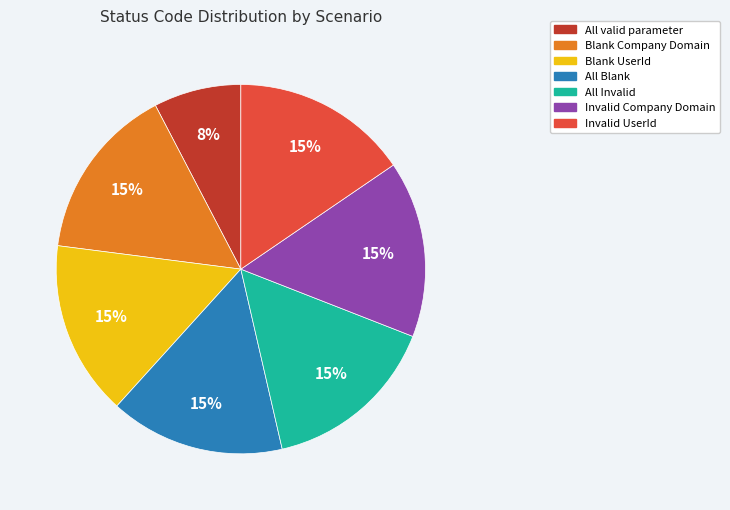

Approximately how many times larger is the value at Blank Company Domain compared to All Invalid?

1.0